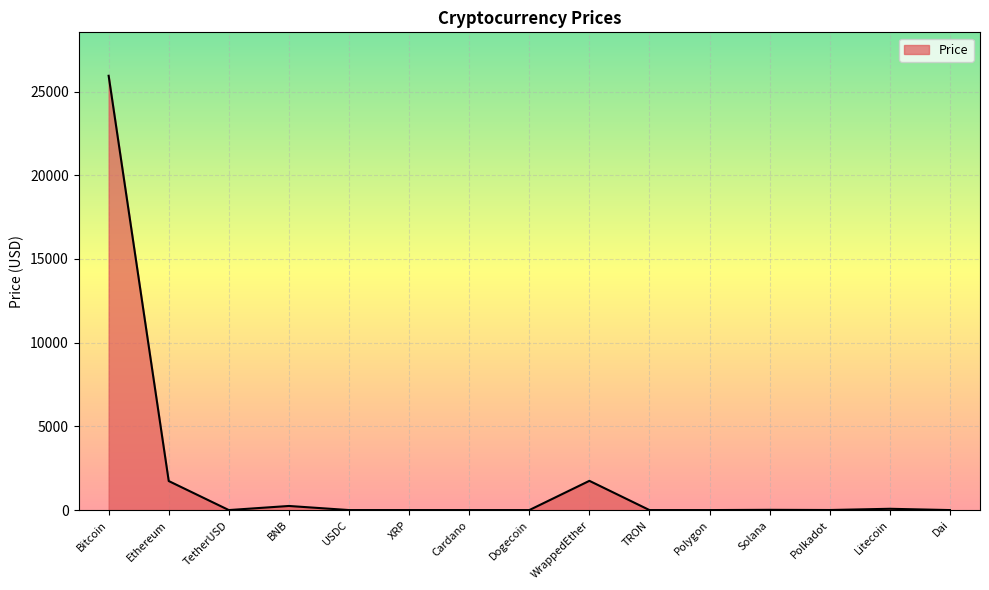

Does the chart display data point markers on the line(s)?

No